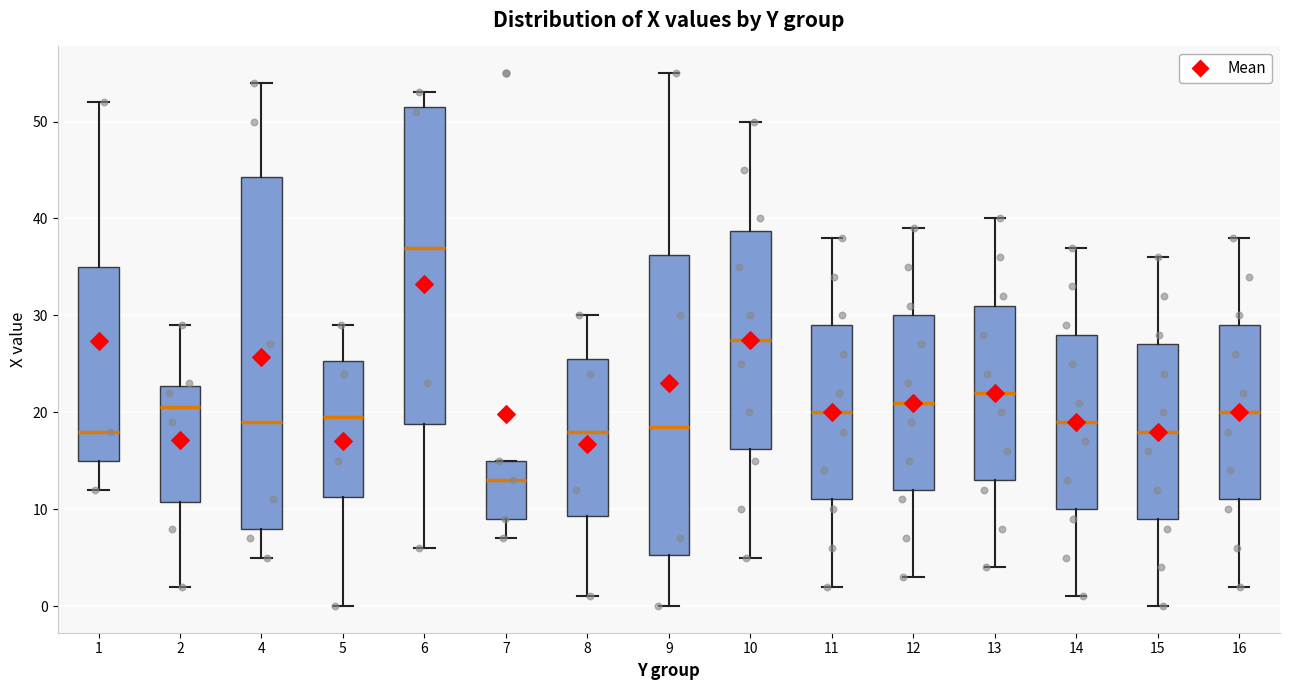

Reading left to right, read every box against the y-axis: the position of its median line, the range the box covers, and the ends of its whiskers. The values are not printed on the chart, so give them approximately, as read against the axis.

1: median 18, box 15 to 35, whiskers 12 to 52
2: median 21, box 11 to 23, whiskers 2 to 29
4: median 19, box 8 to 44, whiskers 5 to 54
5: median 20, box 11 to 25, whiskers 0 to 29
6: median 37, box 19 to 52, whiskers 6 to 53
7: median 13, box 9 to 15, whiskers 7 to 15
8: median 18, box 9 to 26, whiskers 1 to 30
9: median 19, box 5 to 36, whiskers 0 to 55
10: median 28, box 16 to 39, whiskers 5 to 50
11: median 20, box 11 to 29, whiskers 2 to 38
12: median 21, box 12 to 30, whiskers 3 to 39
13: median 22, box 13 to 31, whiskers 4 to 40
14: median 19, box 10 to 28, whiskers 1 to 37
15: median 18, box 9 to 27, whiskers 0 to 36
16: median 20, box 11 to 29, whiskers 2 to 38